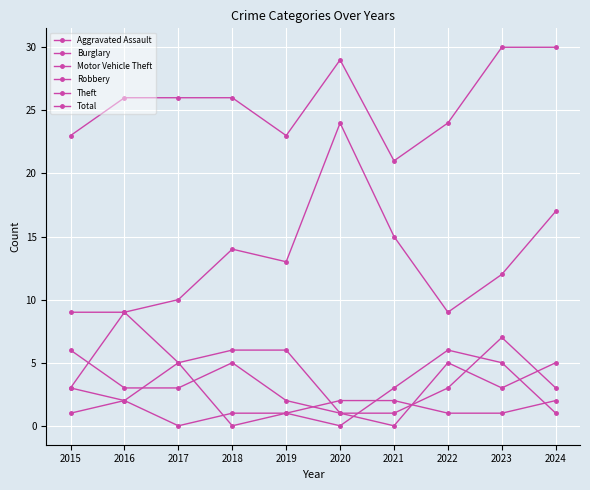

What is the difference between the highest and lowest values at 2020?

29